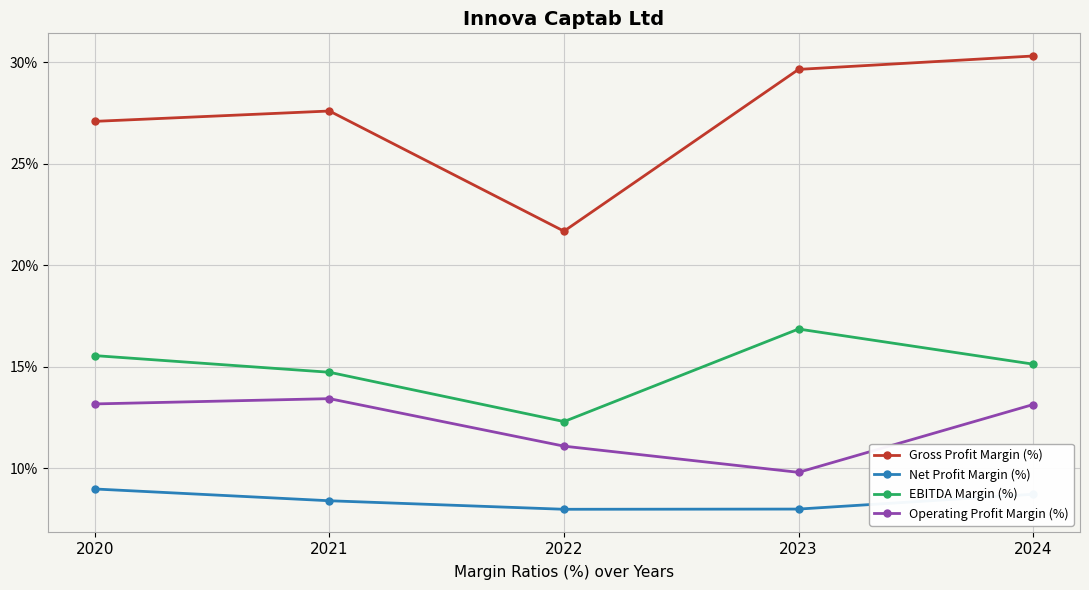

How many lines are shown in the chart?

4